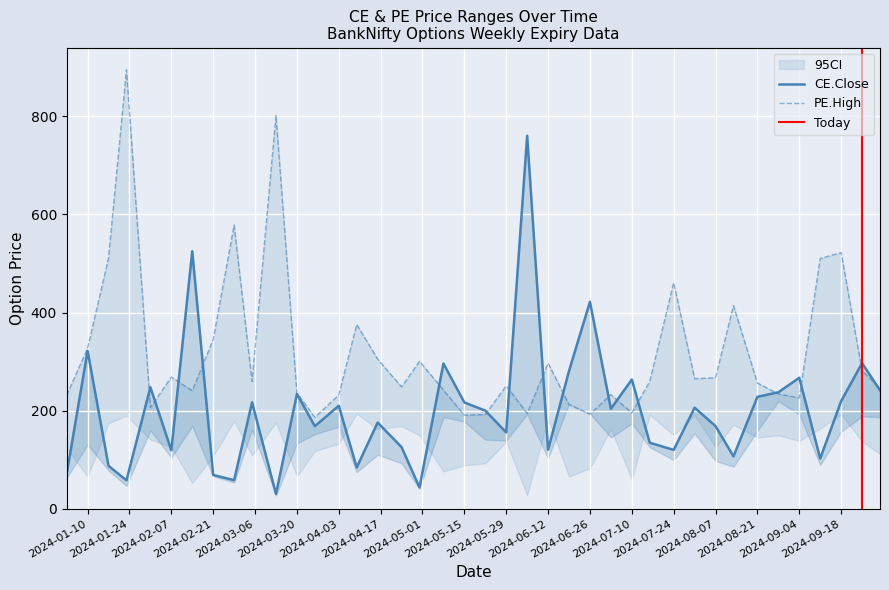

True or false: CE.Close has a value of 421.9 at 2024-06-26.

True